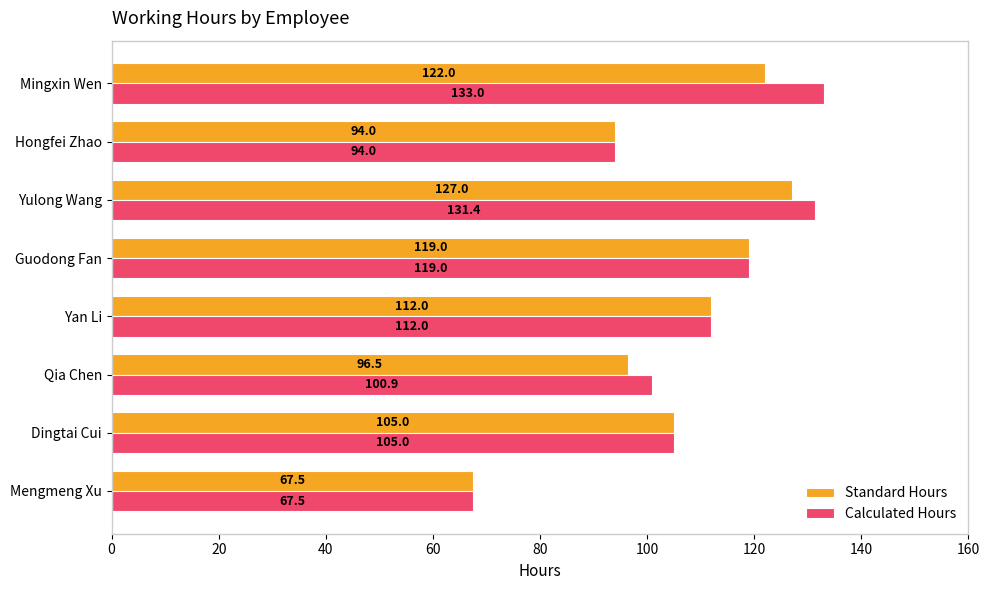

At which label is Calculated Hours closest to 100?

Qia Chen